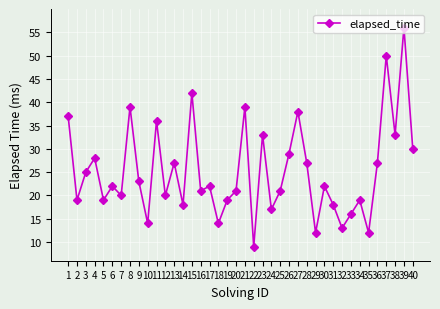

The value at 40 is 30. True or false?

True